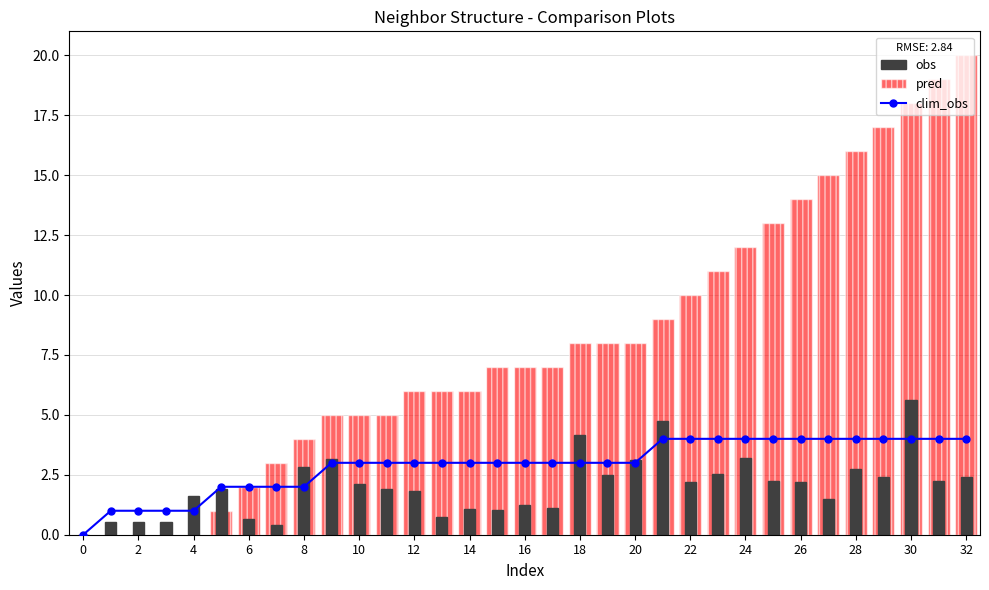

Between 21 and 31, which series saw the biggest shift?

pred